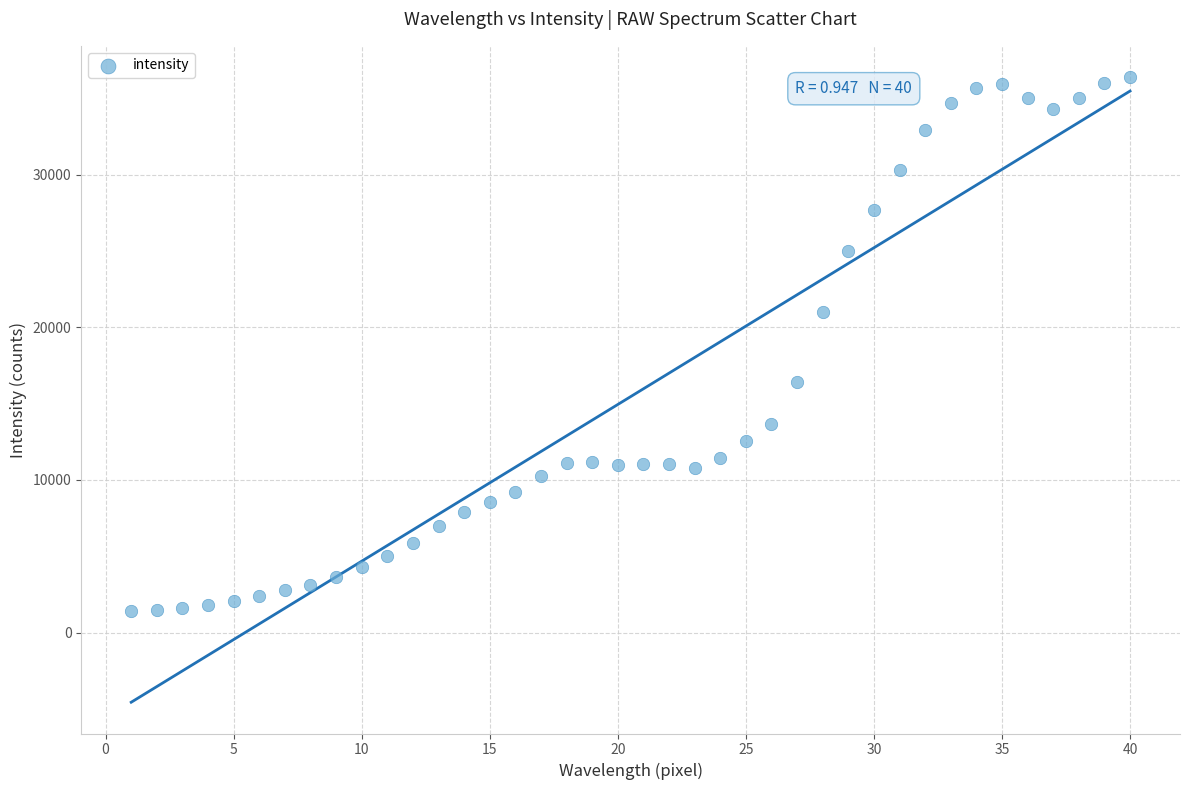

What is the range of X values (max minus min)?

39